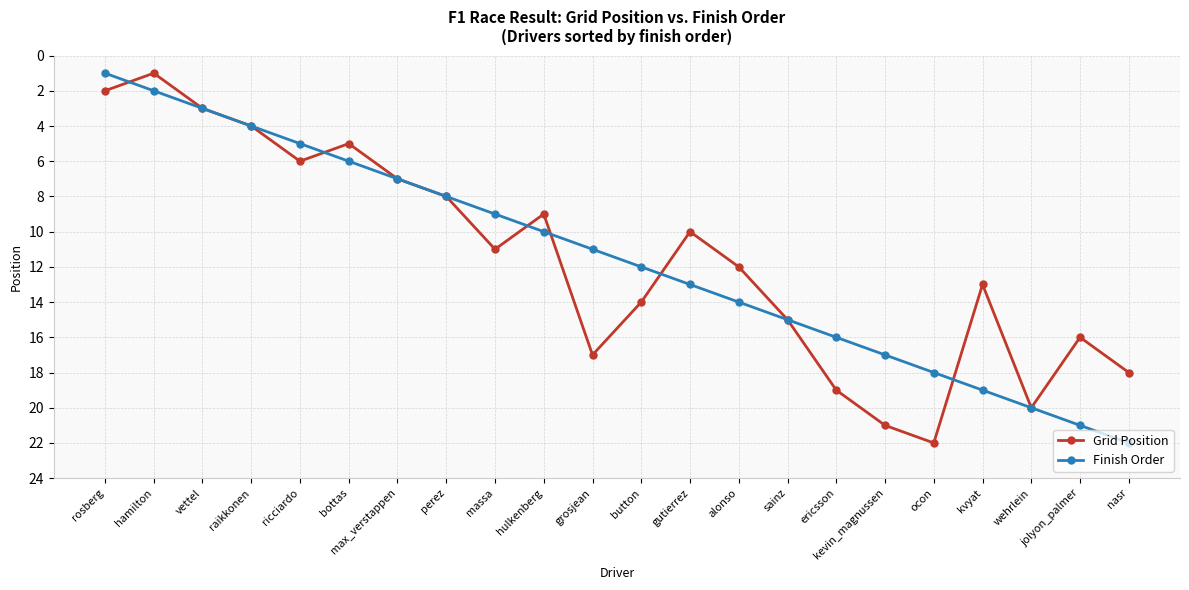

Count the number of data series in this chart.

2